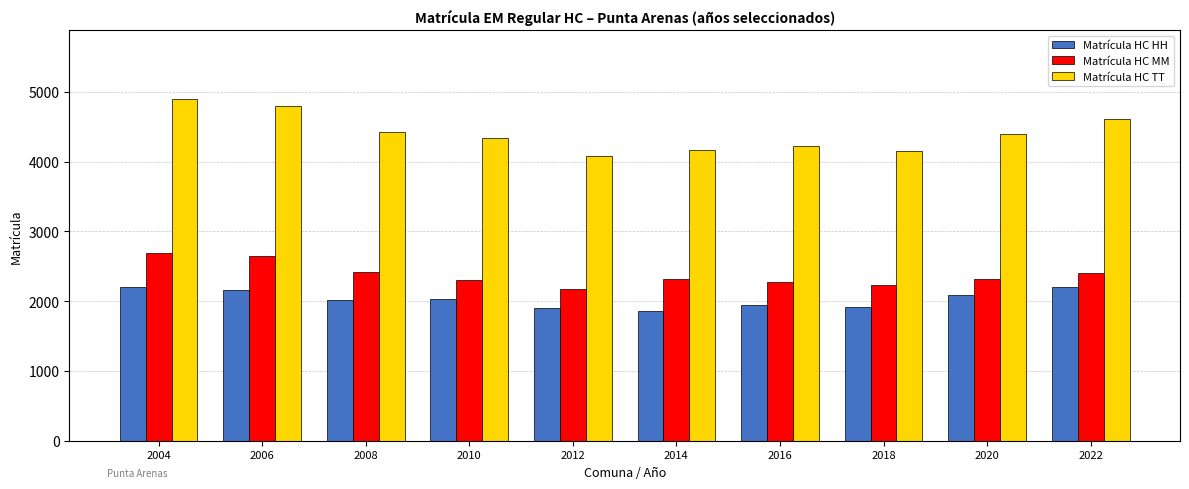

Which series has the widest spread of values?

Matrícula HC TT